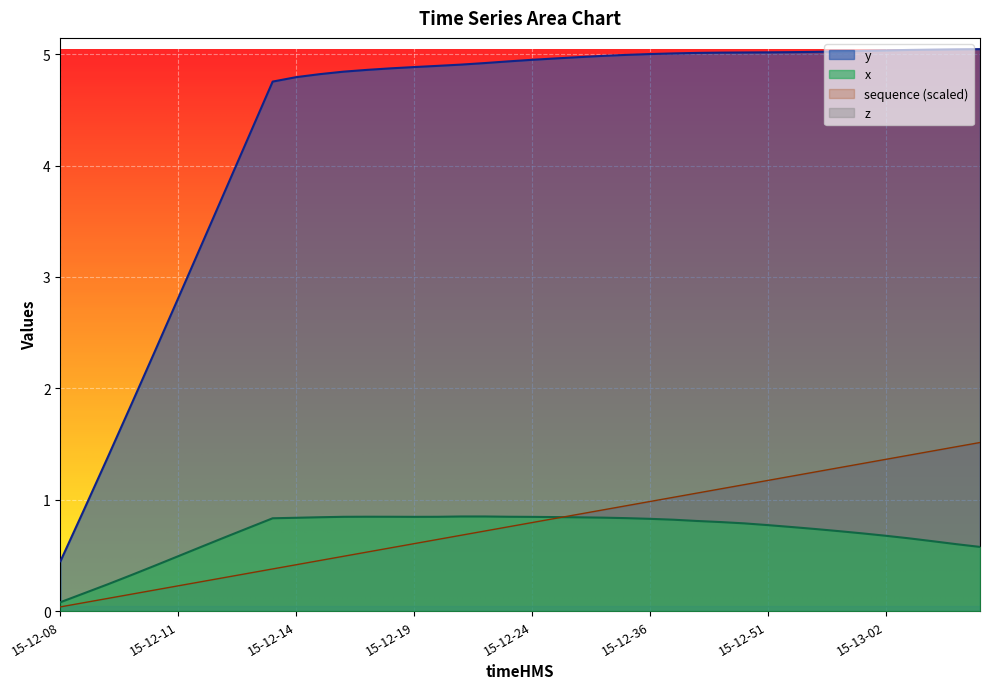

Which series changed the most between 15-12-15 and 15-12-30?

sequence